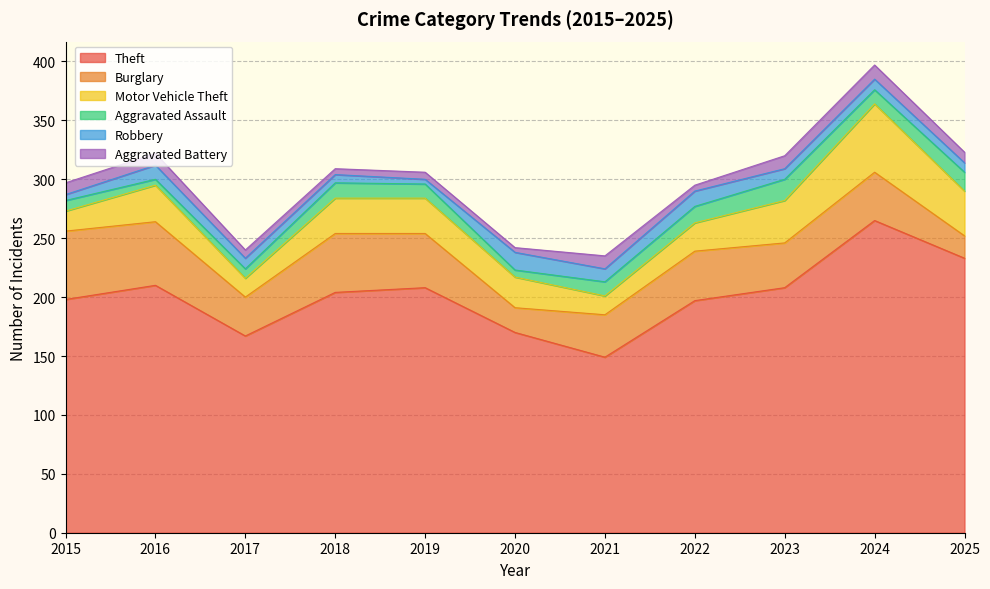

Reading left to right, extract all data points from this chart.

Theft: 2015=198	2016=210	2017=167	2018=204	2019=208	2020=170	2021=149	2022=197	2023=208	2024=265	2025=233
Burglary: 2015=58	2016=54	2017=33	2018=50	2019=46	2020=21	2021=36	2022=42	2023=38	2024=41	2025=19
Motor Vehicle Theft: 2015=17	2016=31	2017=16	2018=30	2019=30	2020=26	2021=16	2022=24	2023=36	2024=58	2025=38
Aggravated Assault: 2015=9	2016=5	2017=8	2018=13	2019=12	2020=6	2021=12	2022=14	2023=18	2024=12	2025=16
Robbery: 2015=5	2016=12	2017=9	2018=7	2019=4	2020=15	2021=11	2022=13	2023=9	2024=9	2025=8
Aggravated Battery: 2015=10	2016=10	2017=7	2018=5	2019=6	2020=4	2021=11	2022=5	2023=11	2024=12	2025=9